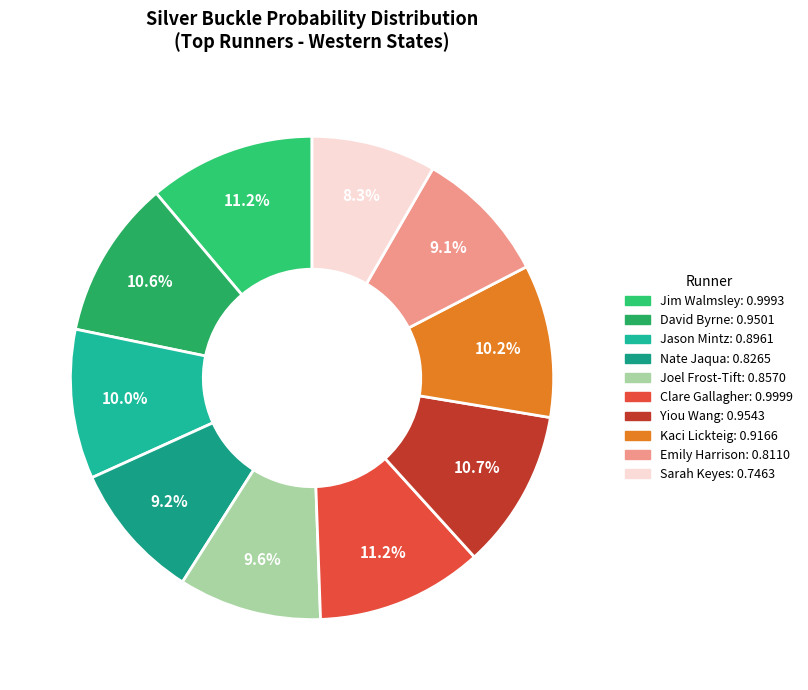

Is there a majority slice in this chart?

No